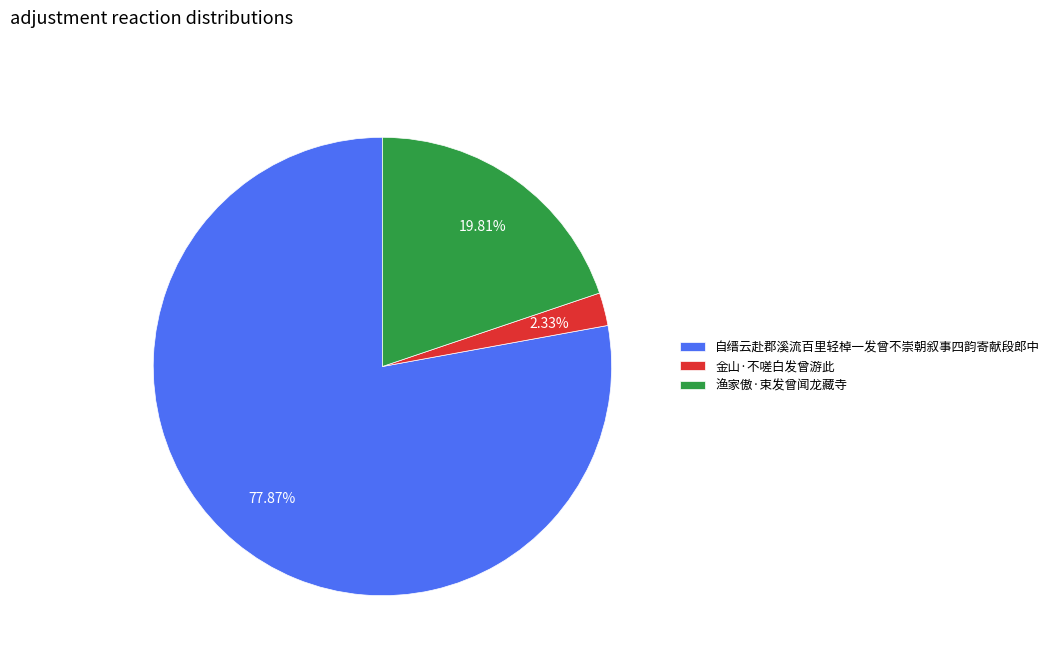

How many slices are in this pie chart?

3